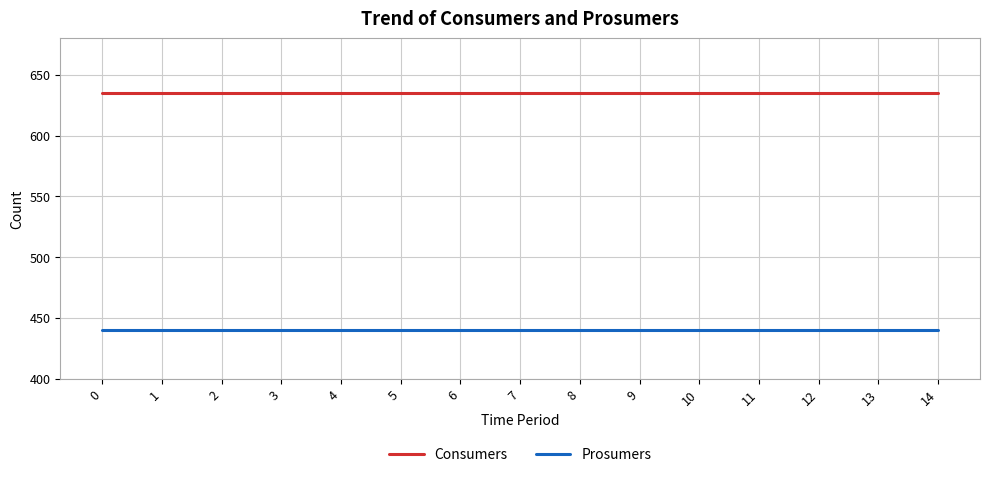

True or false: Prosumers and Consumers intersect in this chart.

False